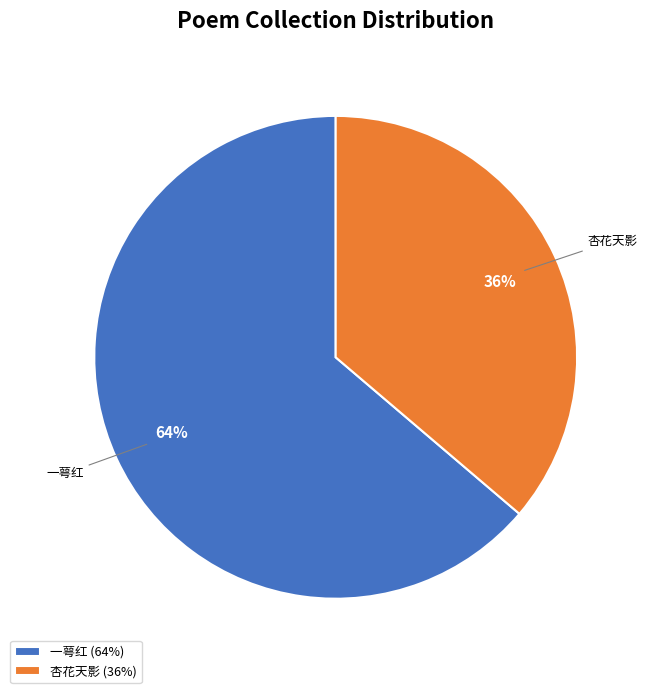

Between 杏花天影 and 一萼红, which is larger?

一萼红